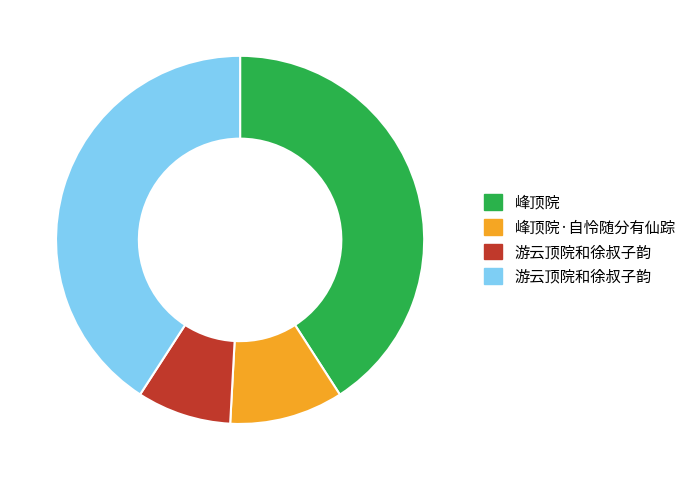

Is there any slice that represents more than half of the pie?

No